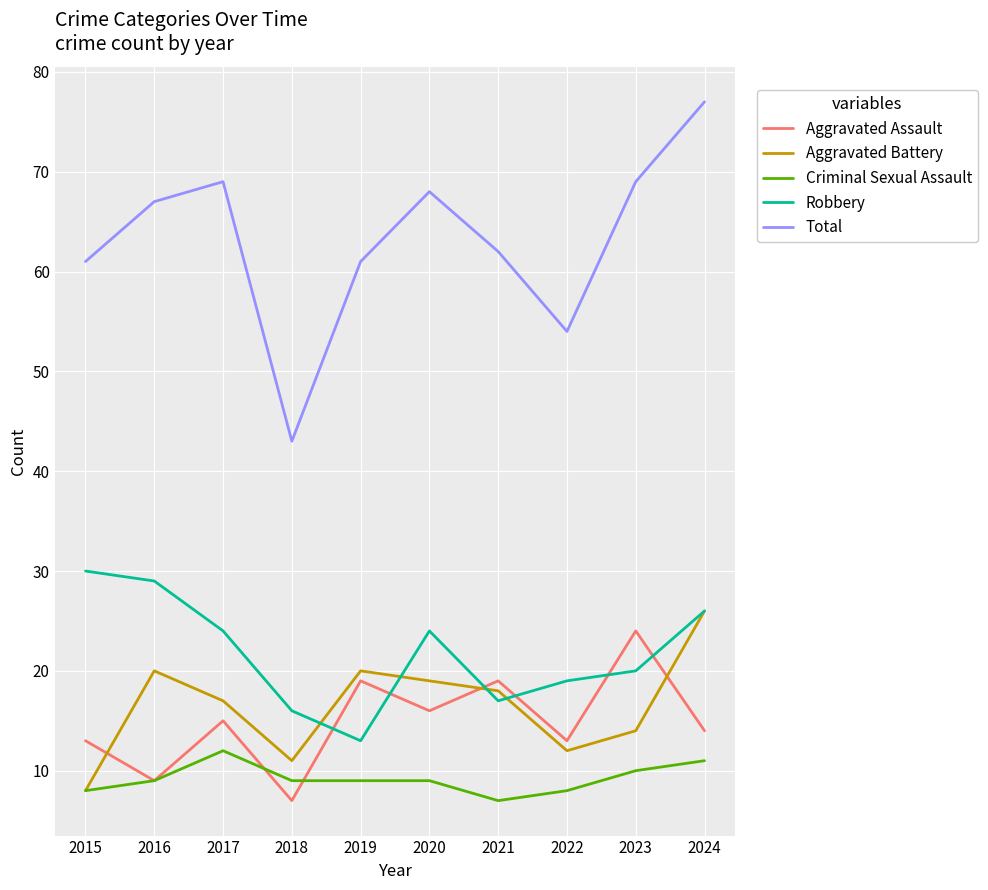

Rank the series at 2023 from lowest to highest value.

Criminal Sexual Assault, Aggravated Battery, Robbery, Aggravated Assault, Total